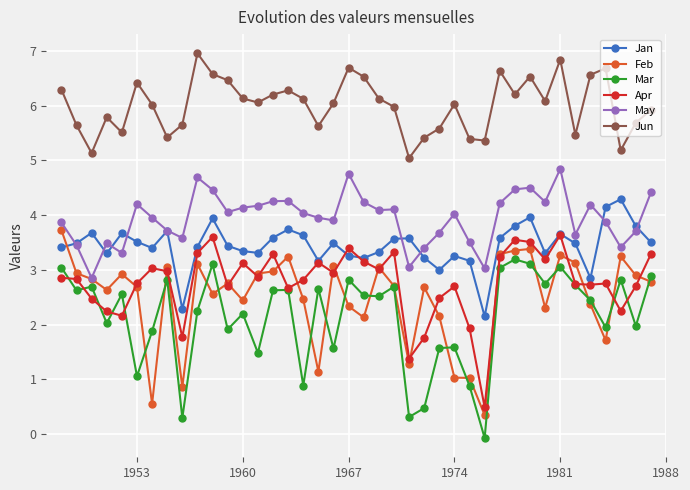

What are all the series names shown in the legend?

Jan, Feb, Mar, Apr, May, Jun